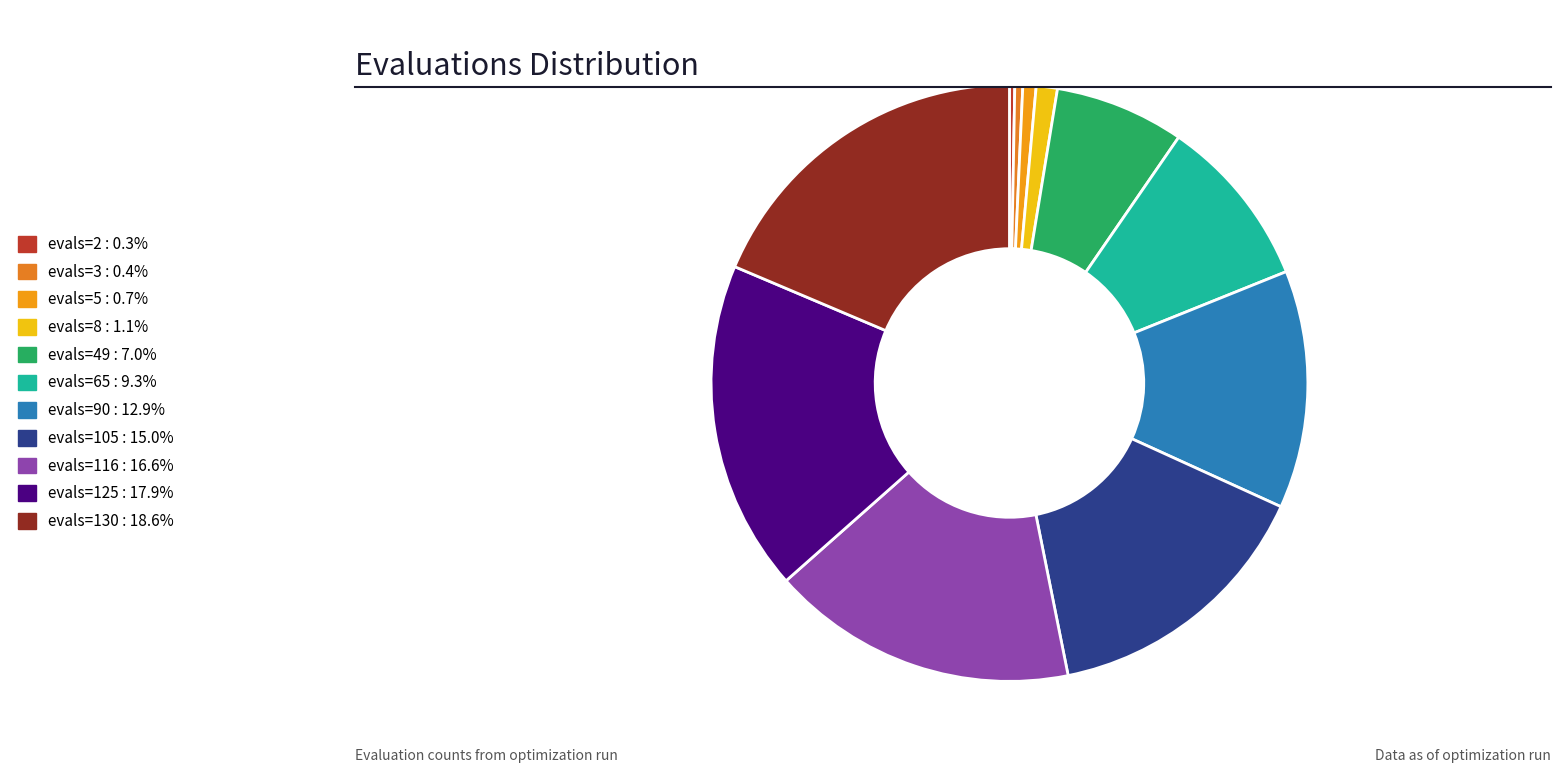

What is the largest slice in the pie chart?

evals=130